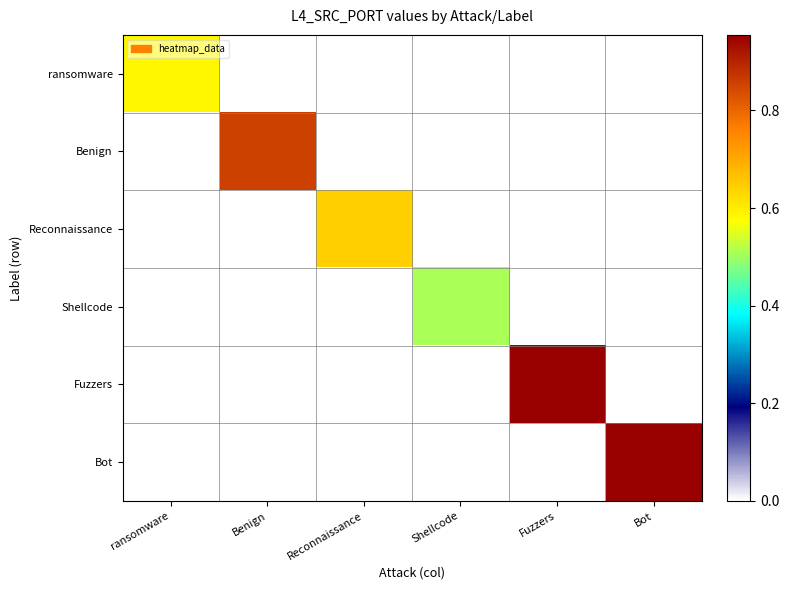

Rank the series at Bot from highest to lowest value.

Bot, ransomware, Benign, Reconnaissance, Shellcode, Fuzzers